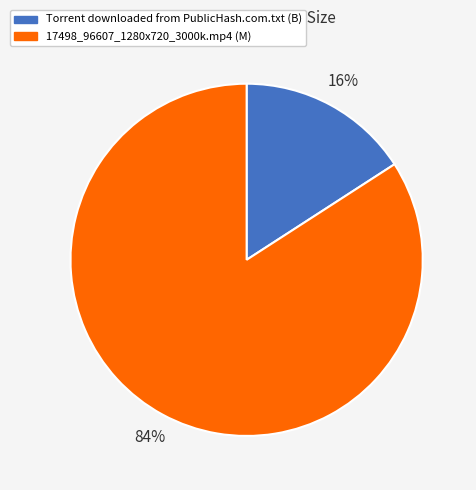

Rank the categories by value from lowest to highest.

Torrent downloaded from PublicHash.com.txt, 17498_96607_1280x720_3000k.mp4